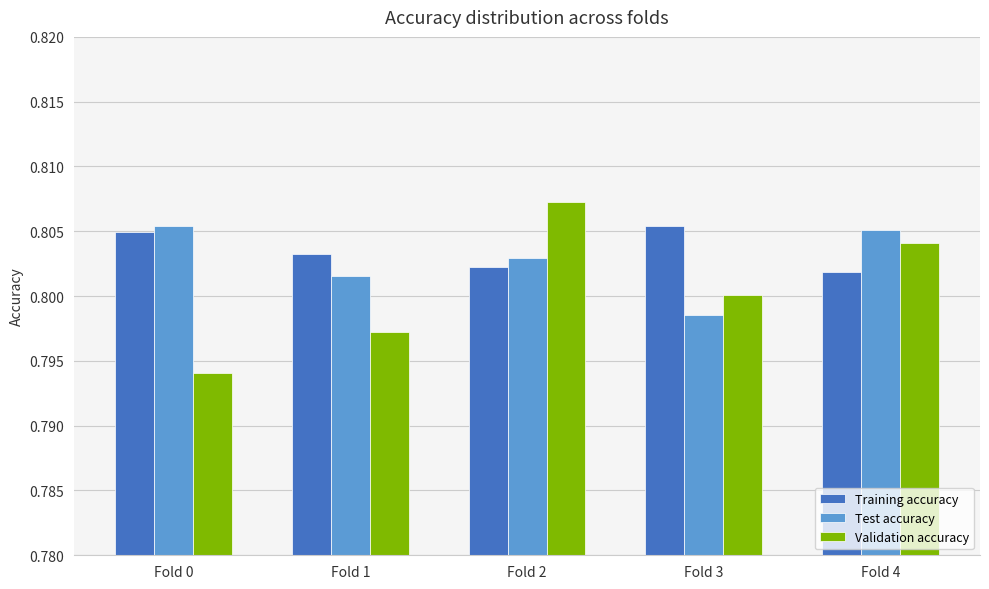

True or false: Validation accuracy has a value of 0.2 at Fold 0.

False